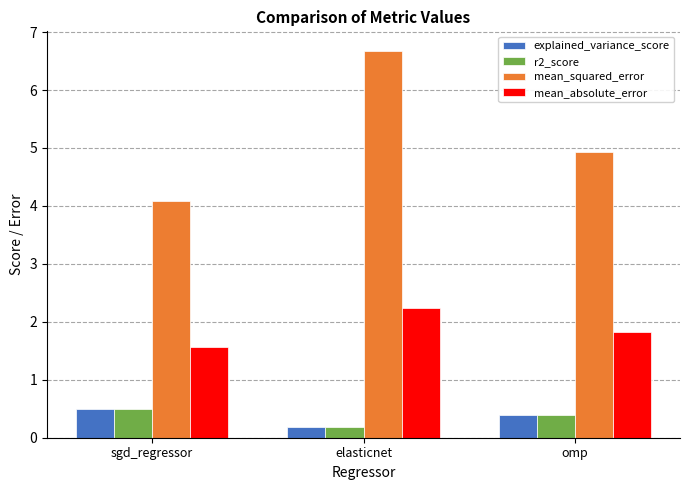

What is the lowest value of the mean_absolute_error series?

1.6